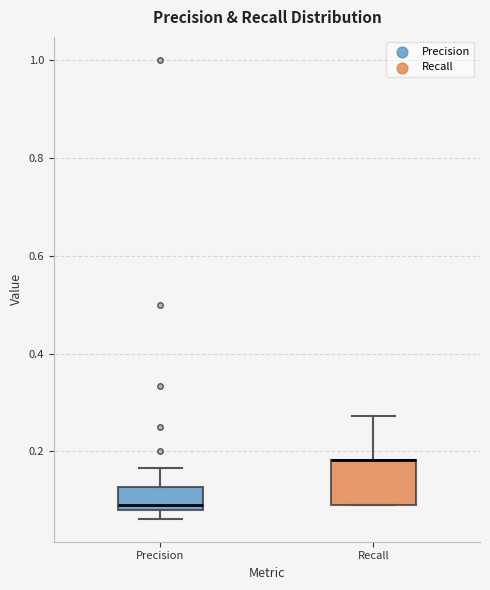

Which box is the tallest, from its lower edge to its upper edge?

Recall